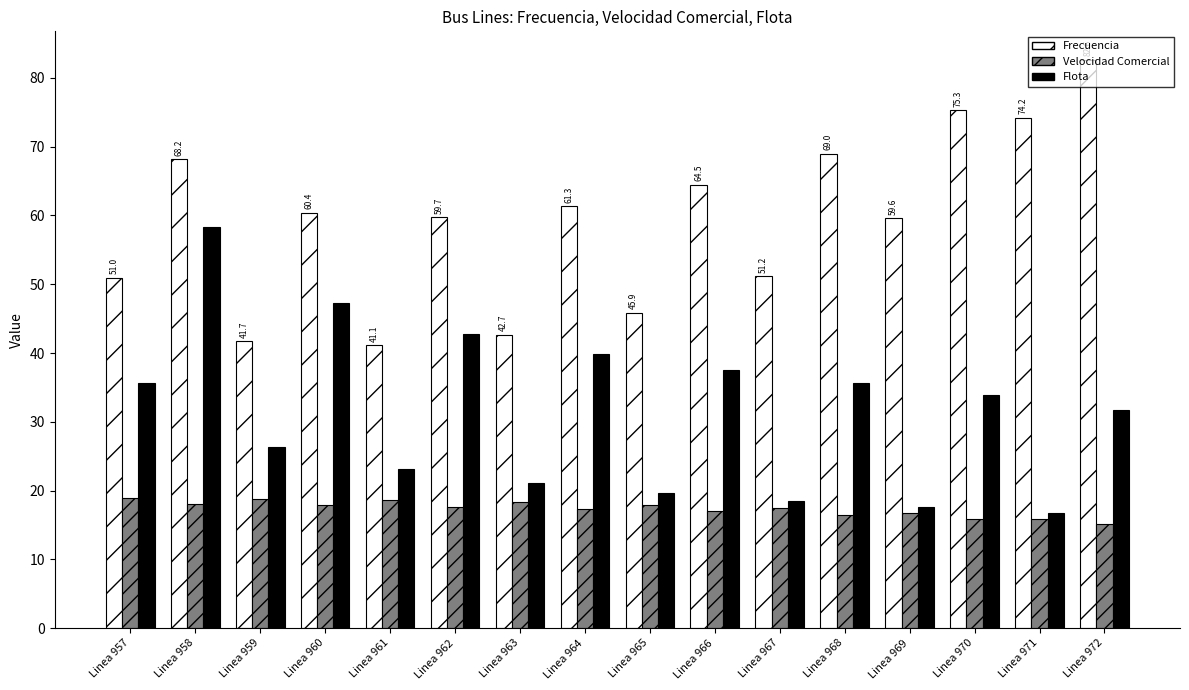

Which category has the lowest value across all series?

Linea 972